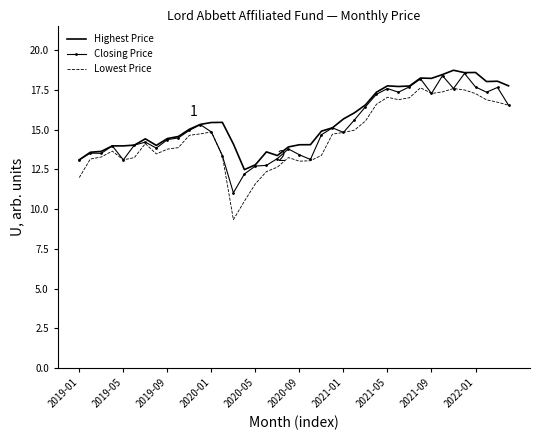

Which series has the widest spread of values?

Lowest Price